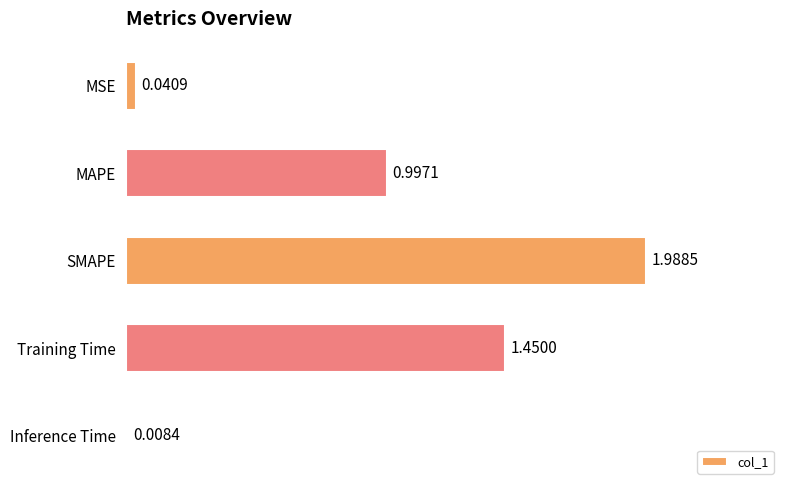

Rank the categories by value from highest to lowest.

SMAPE, Training Time, MAPE, MSE, Inference Time